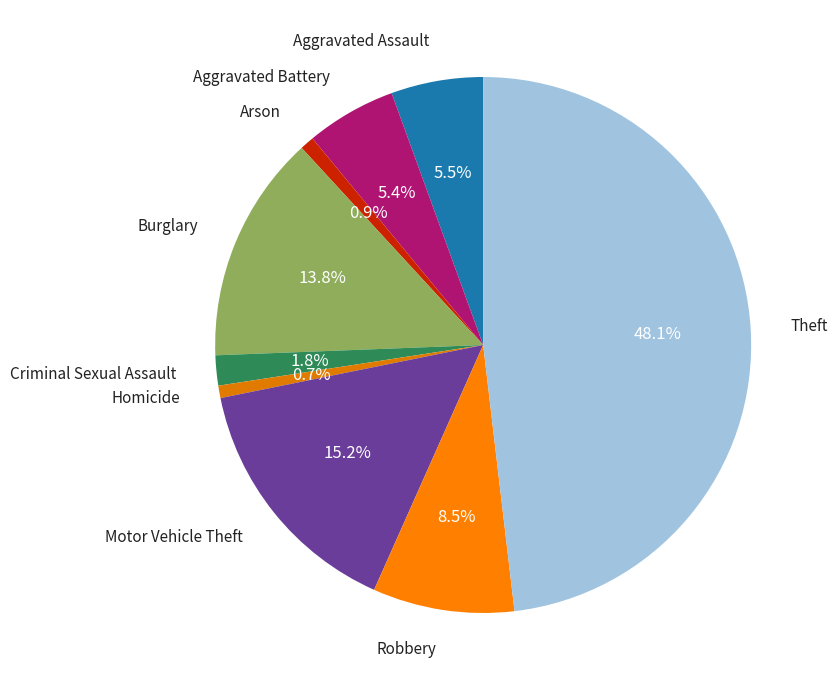

Does any single category account for the majority?

No